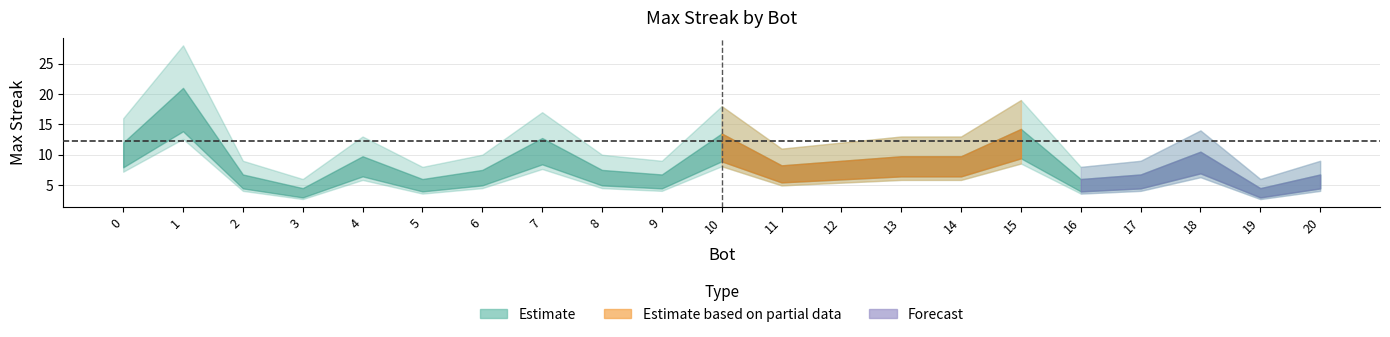

How many values exceed 11?

10